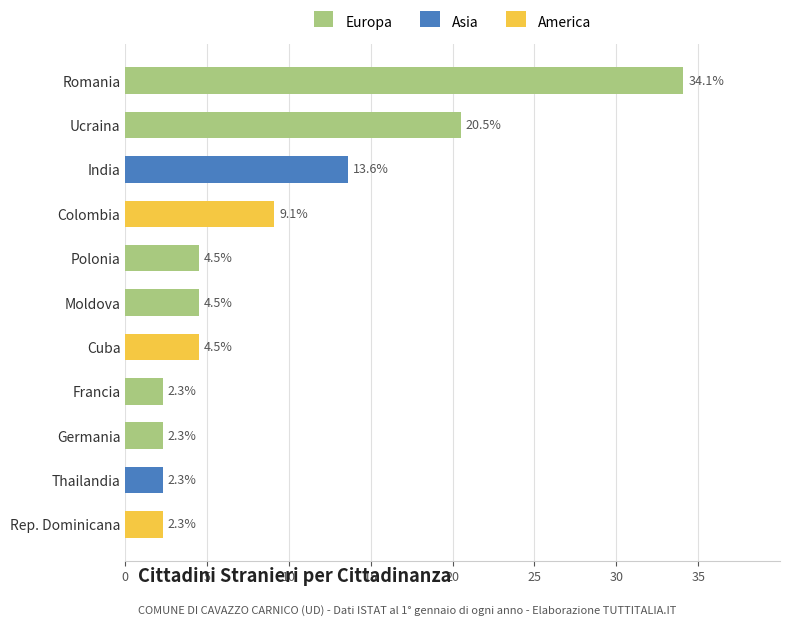

What is the total value across all series at Moldova?

4.5